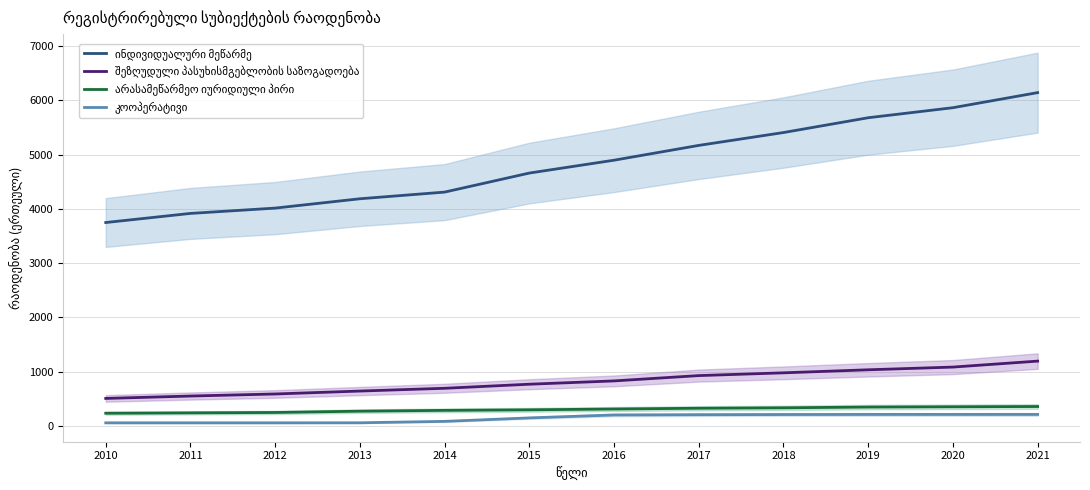

At which category is the sum across all series the highest?

2021